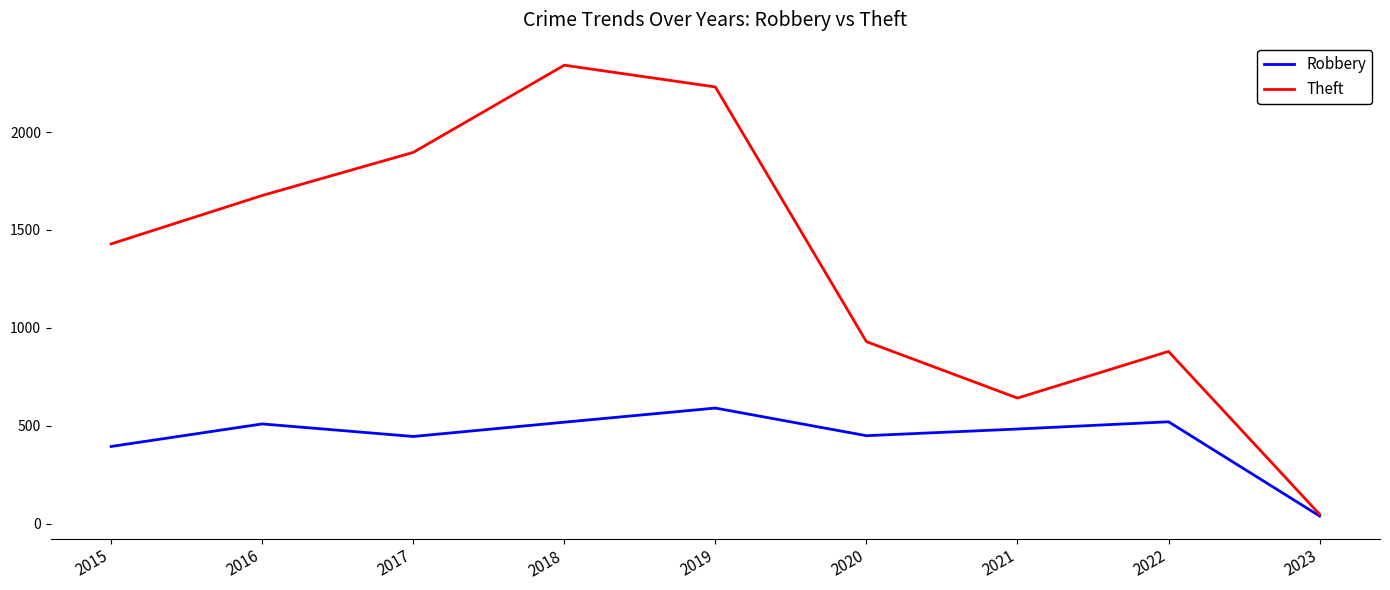

At which label does Theft reach its peak?

2018